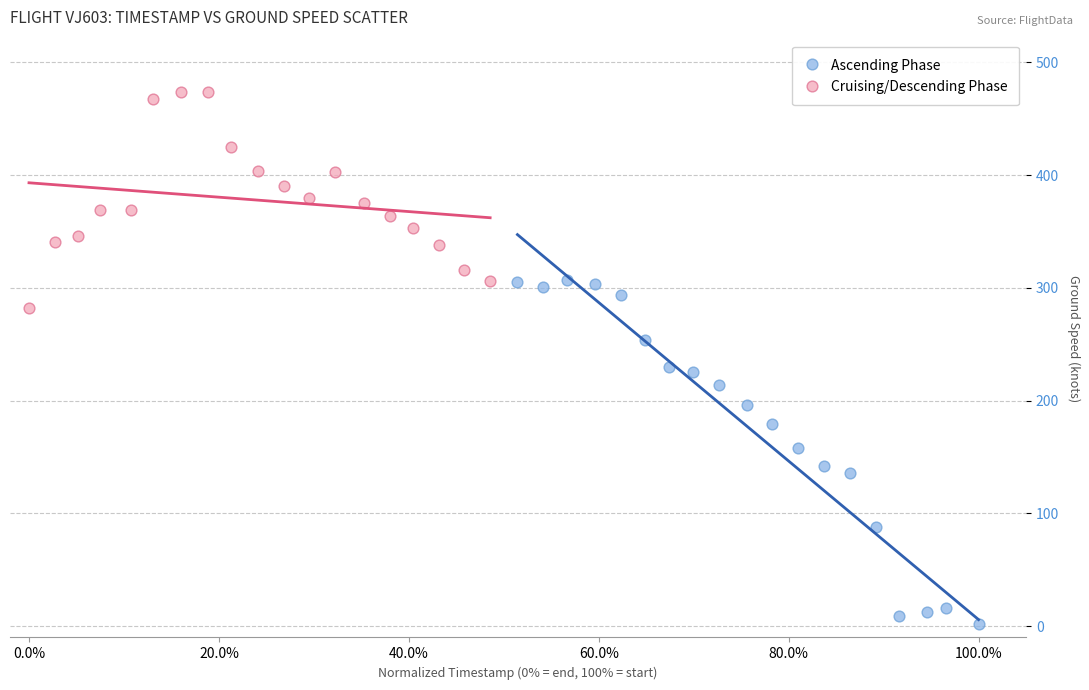

Which series reaches the maximum Y coordinate?

Cruising/Descending Phase